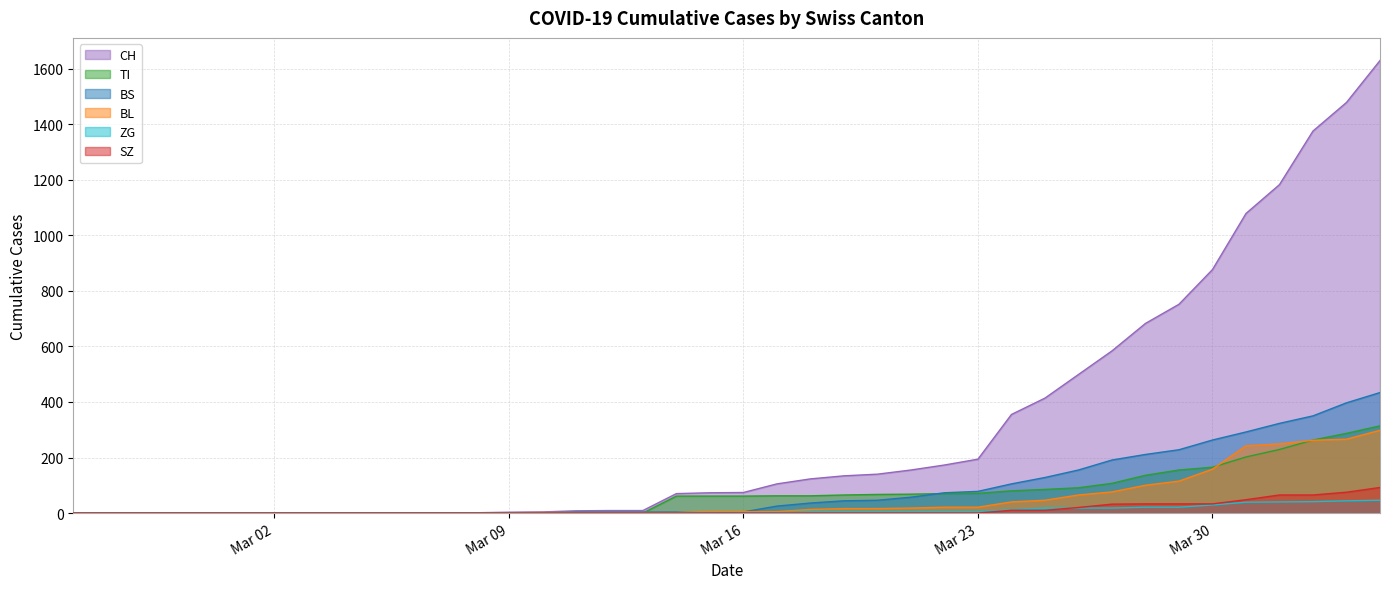

At how many categories does at least one series exceed 49?

22